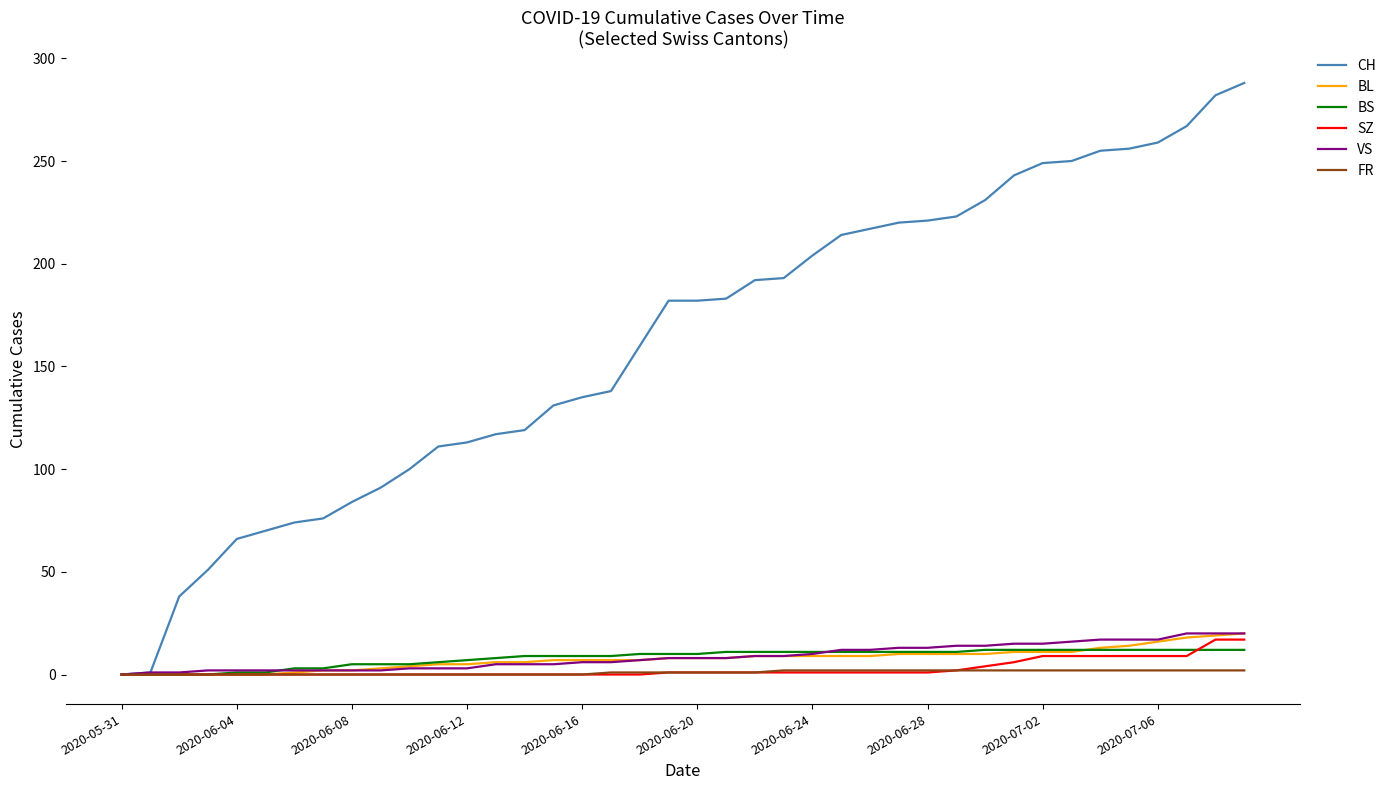

Which series has the widest spread of values?

CH